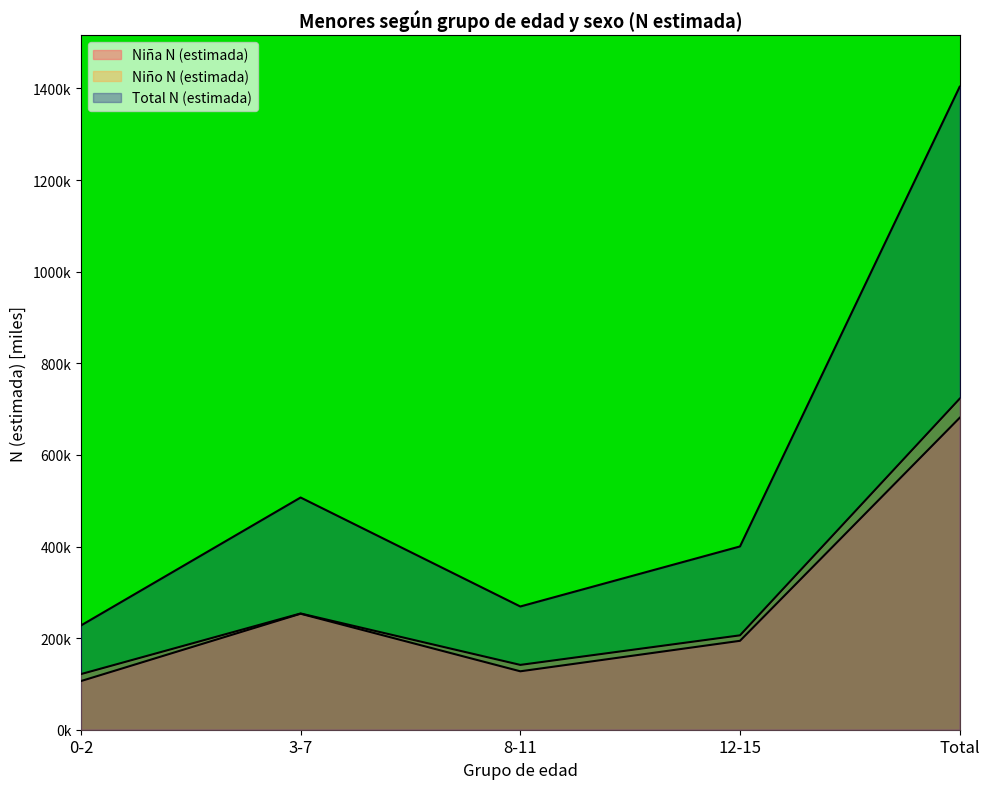

True or false: Niño N (estimada) and Niña N (estimada) intersect in this chart.

False